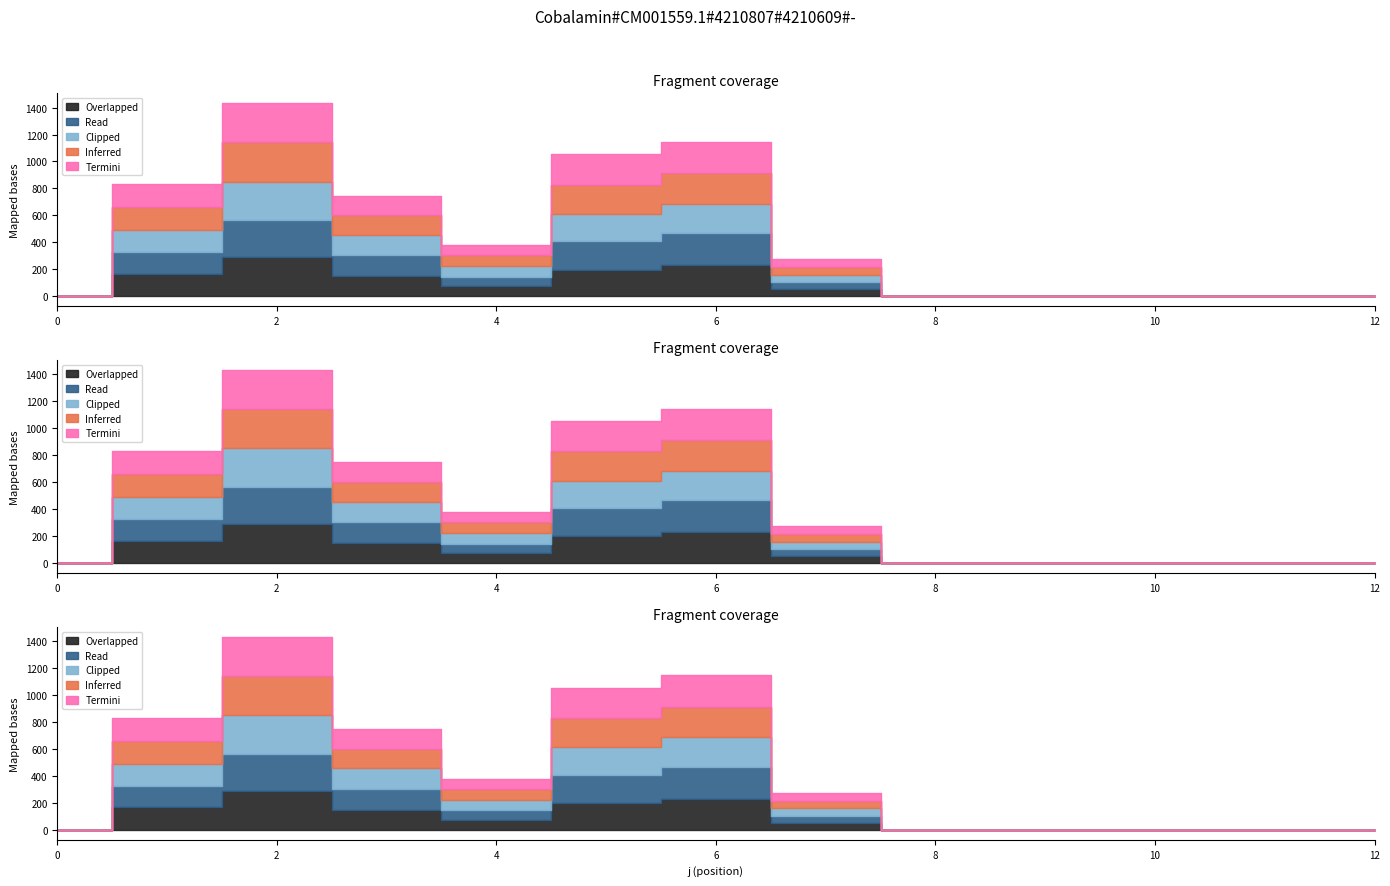

True or false: s2 and s5 cross at least once.

True